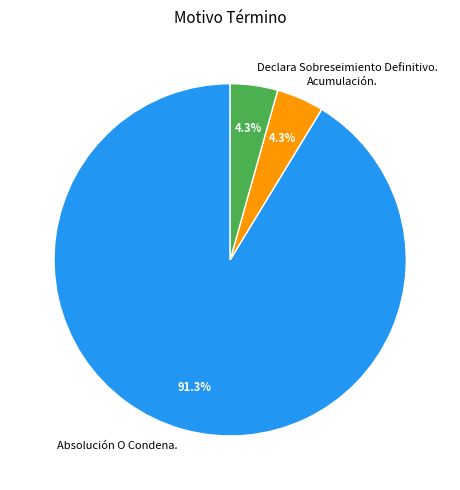

What is the total percentage of Declara Sobreseimiento Definitivo. and Absolución O Condena.?

95.7%